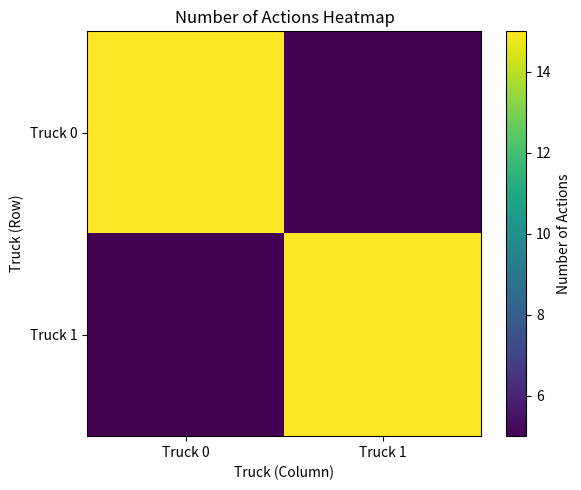

At which category is the sum across all series the highest?

Truck 0